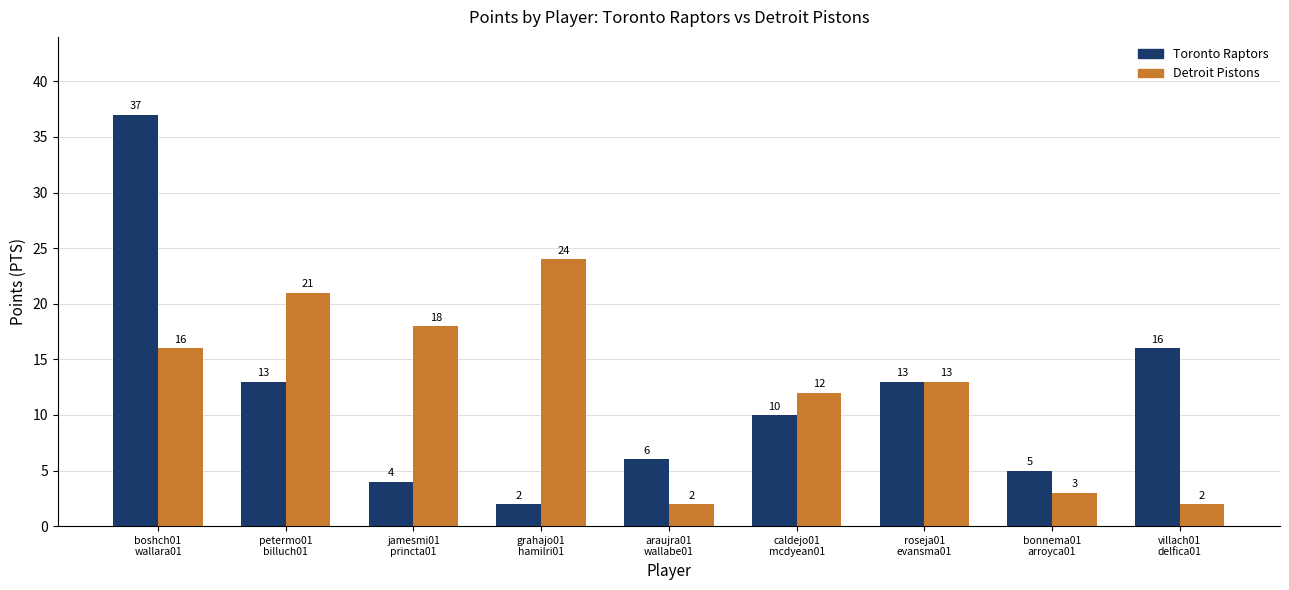

Rank the series by their maximum value, from lowest to highest.

Detroit Pistons, Toronto Raptors